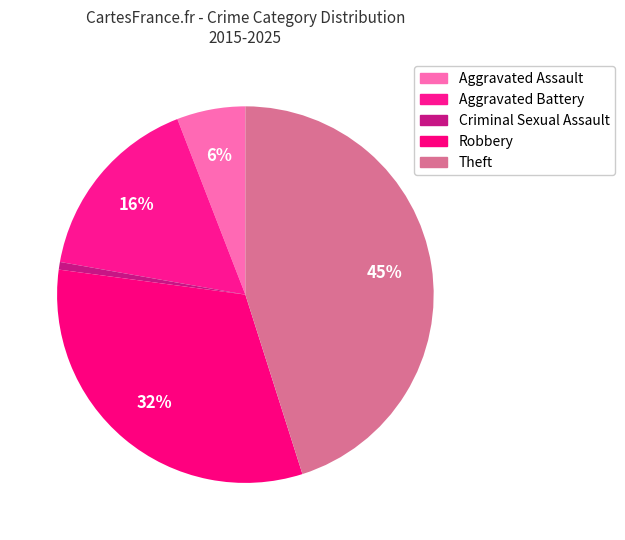

Does any single category account for the majority?

No